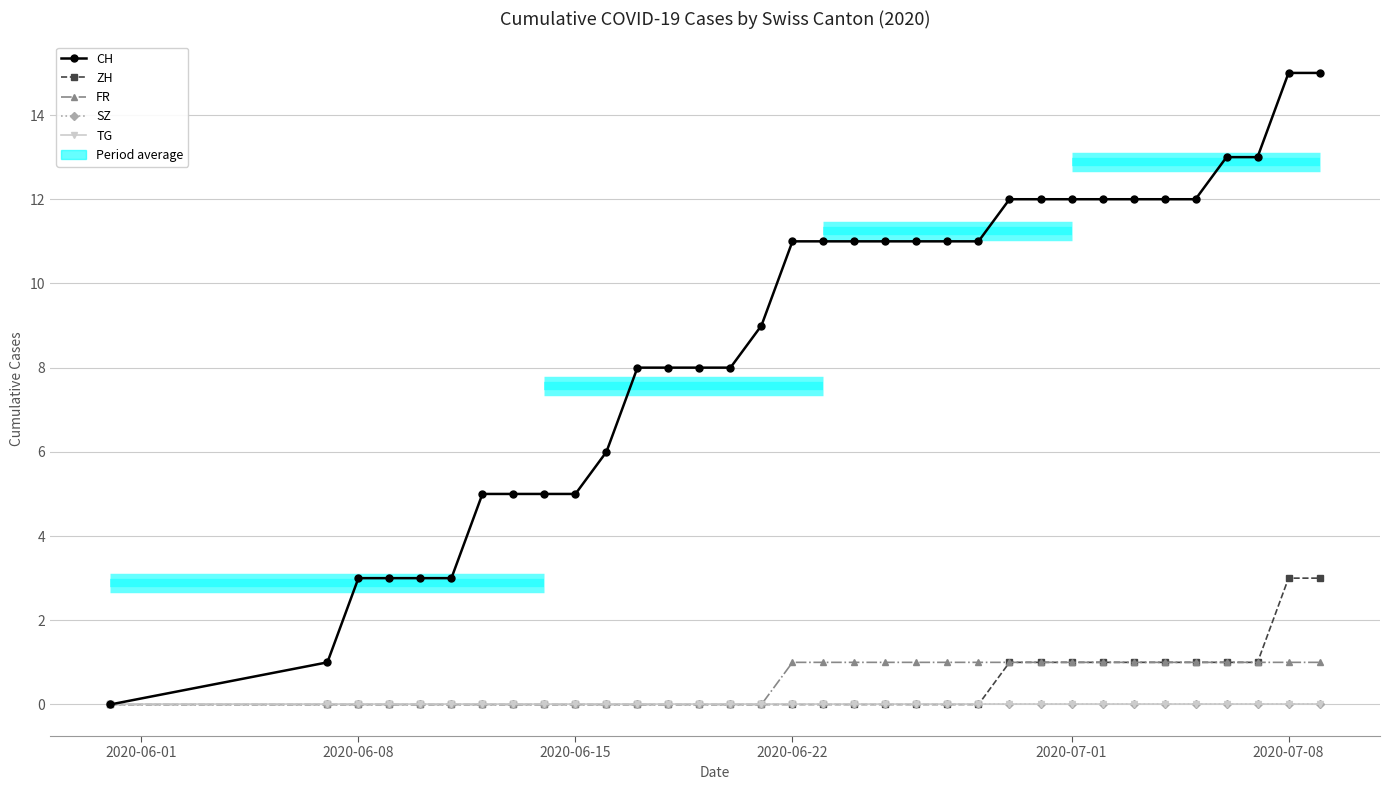

True or false: FR and SZ cross at least once.

False